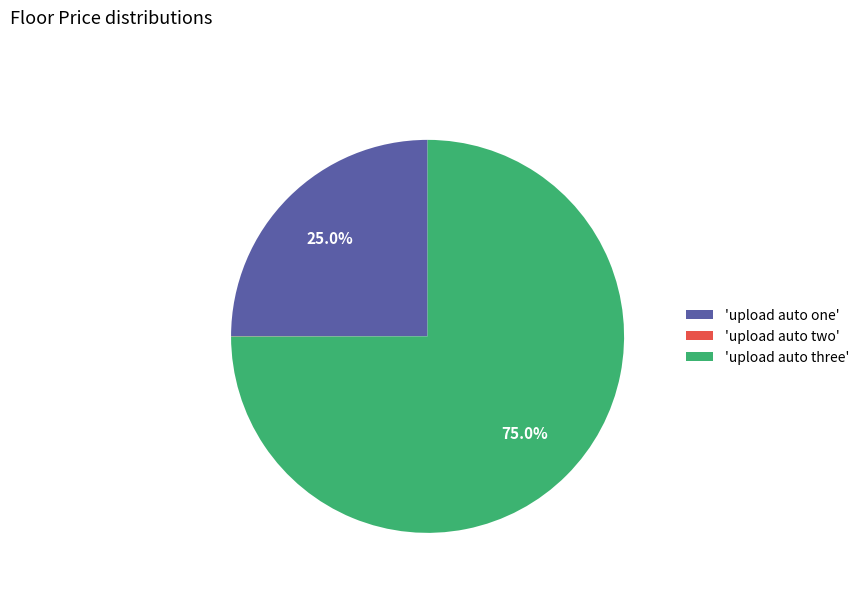

How much of the chart is everything except 'upload auto one'?

75.0%